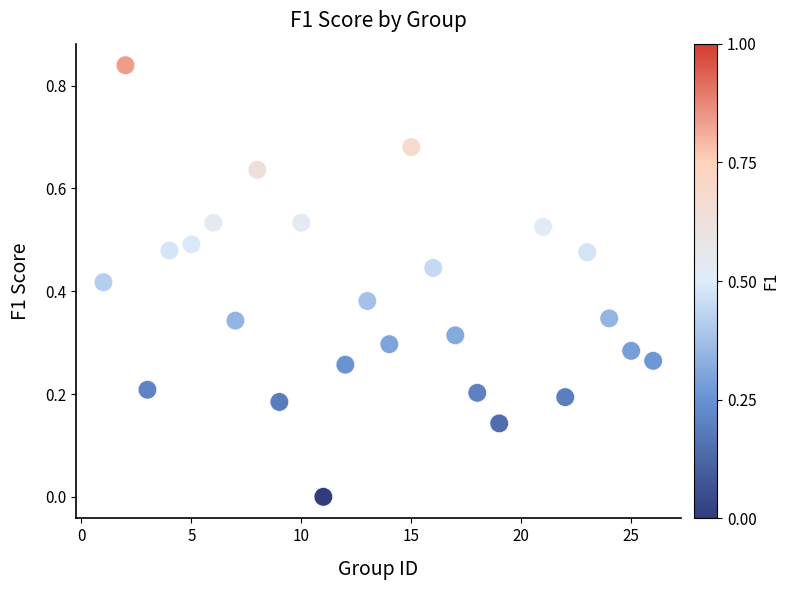

What is the range of X values (max minus min)?

25.0